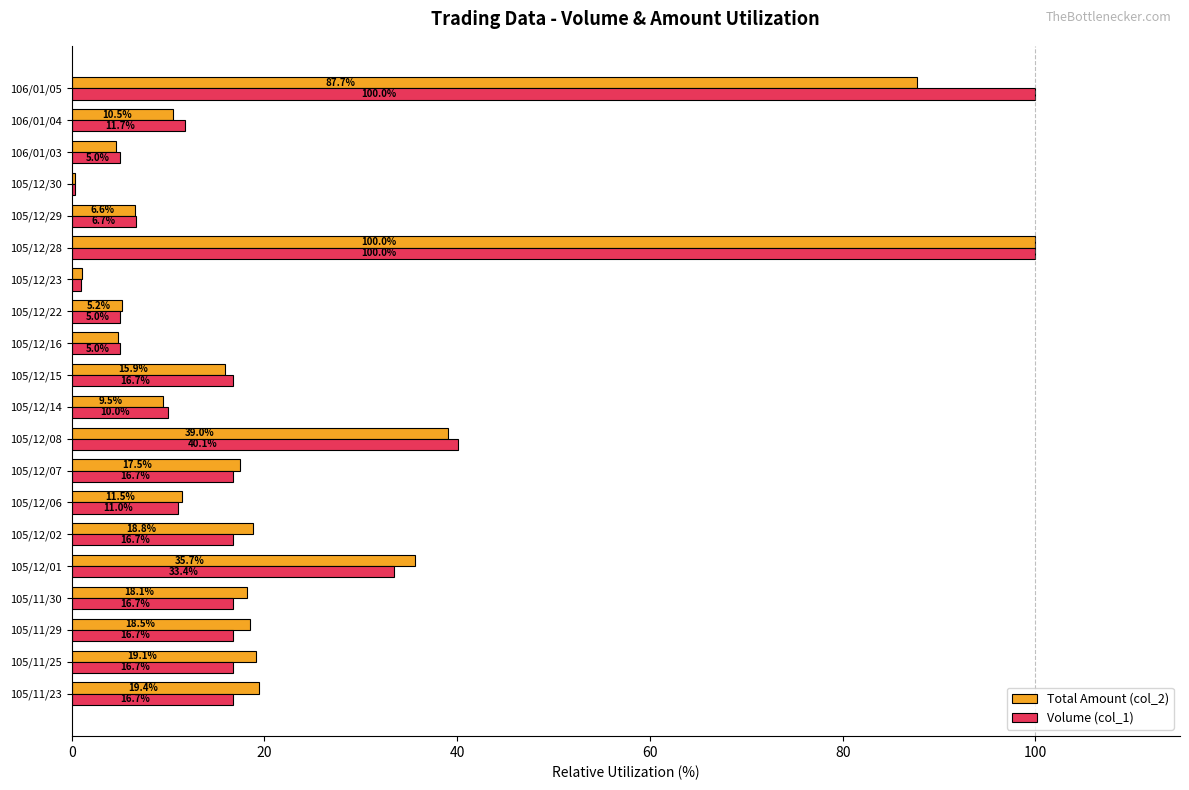

Between 105/12/23 and 105/12/29, which series saw the biggest shift?

Volume (col_1)